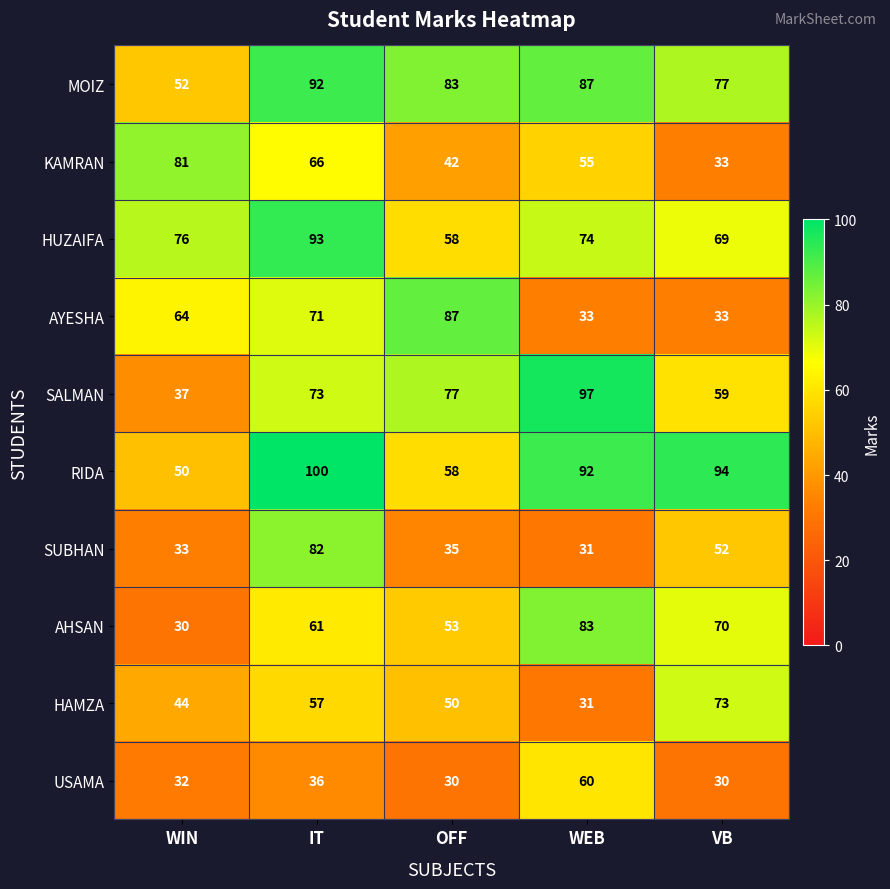

What is the sum of all HUZAIFA values?

370